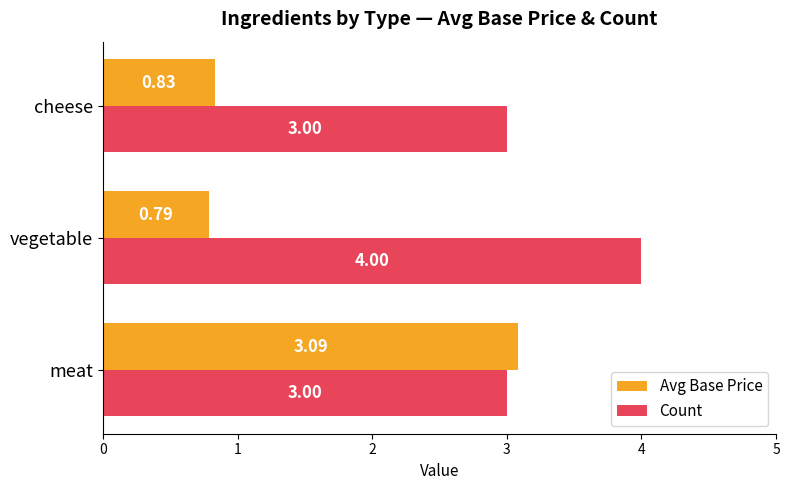

What are all the series names shown in the legend?

Avg Base Price, Count